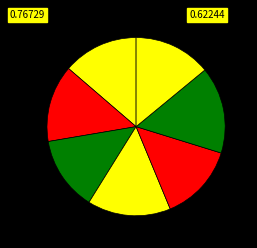

To the nearest percent, what is the difference between the largest and smallest slice percentages?

2%